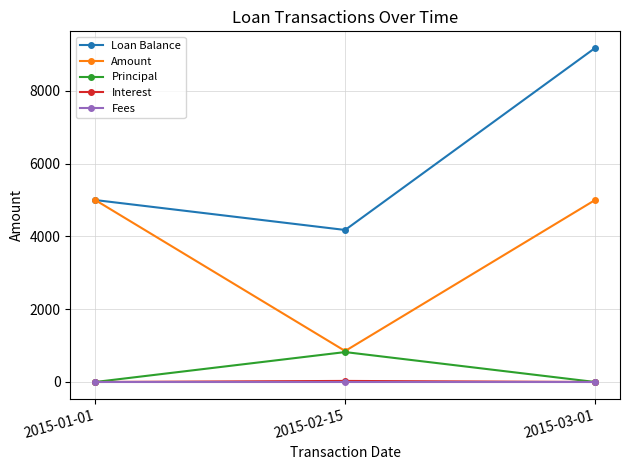

What is the label of the 1st point from the left?

2015-01-01